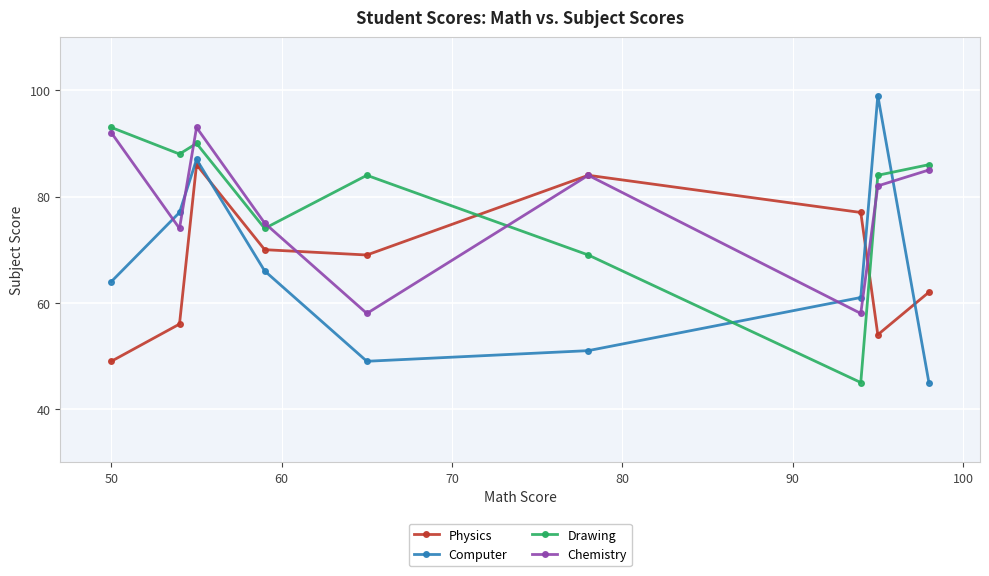

What is the value of the Computer point at the 8th from the left?

99